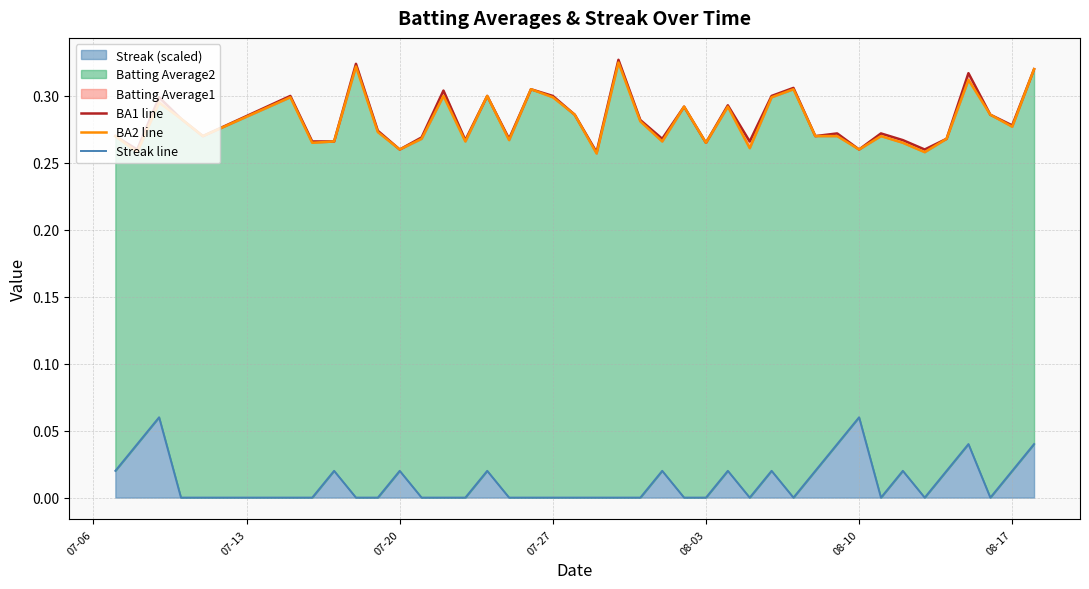

What is the difference between the second highest and minimum values in the BA2 line series?

0.1